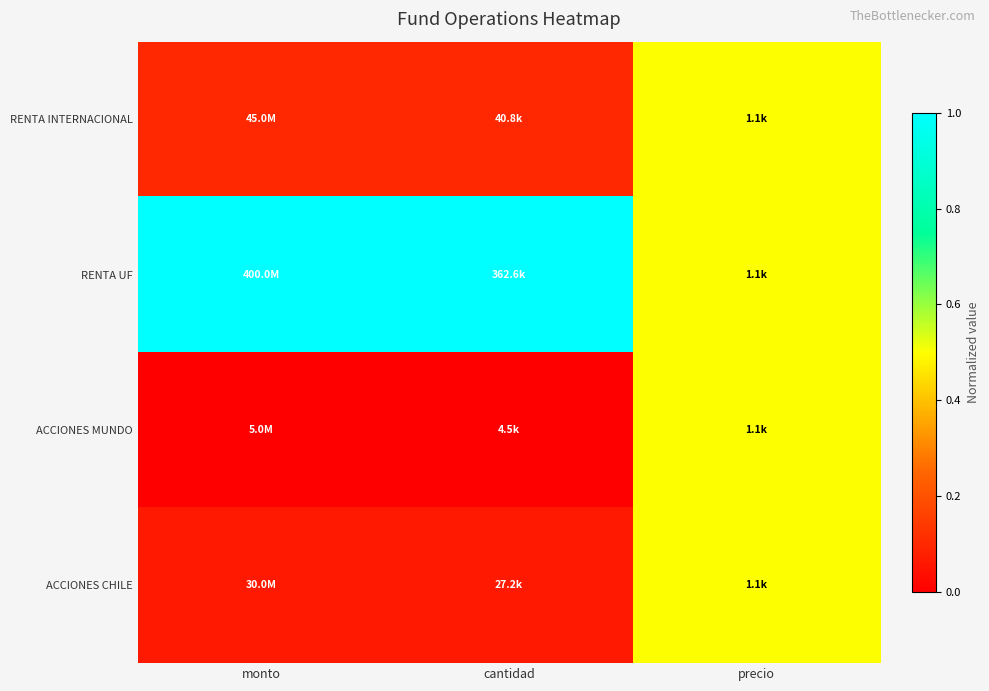

Reading left to right, what are all the values shown in this chart?

RENTA INTERNACIONAL: monto=0.1	cantidad=0.1	precio=0.5
RENTA UF: monto=1.0	cantidad=1.0	precio=0.5
ACCIONES MUNDO: monto=0.0	cantidad=0.0	precio=0.5
ACCIONES CHILE: monto=0.1	cantidad=0.1	precio=0.5